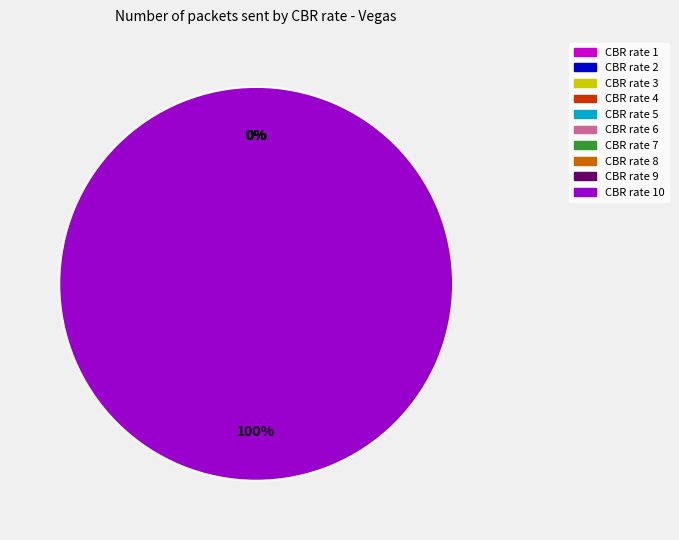

Is there a majority slice in this chart?

Yes